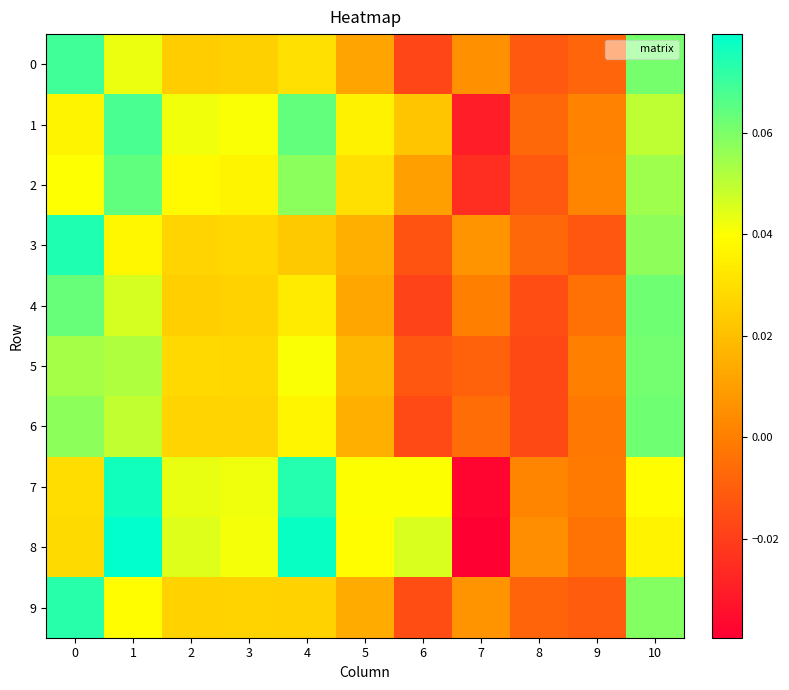

Which series has the widest spread of values?

8